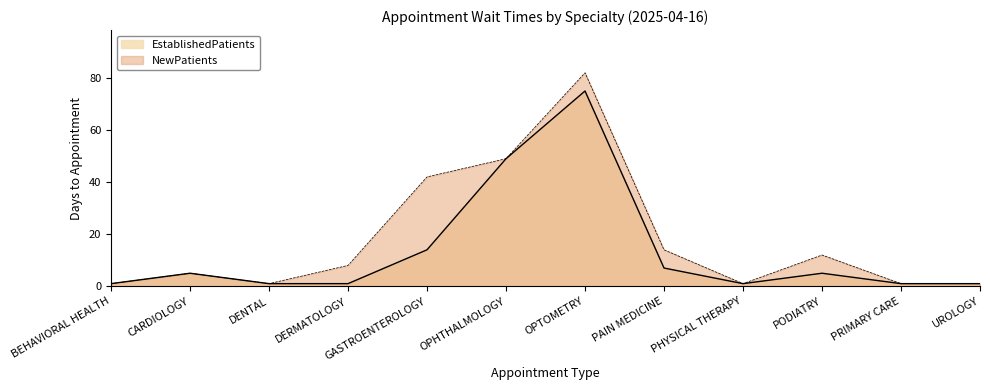

Count the number of categories in the chart.

12